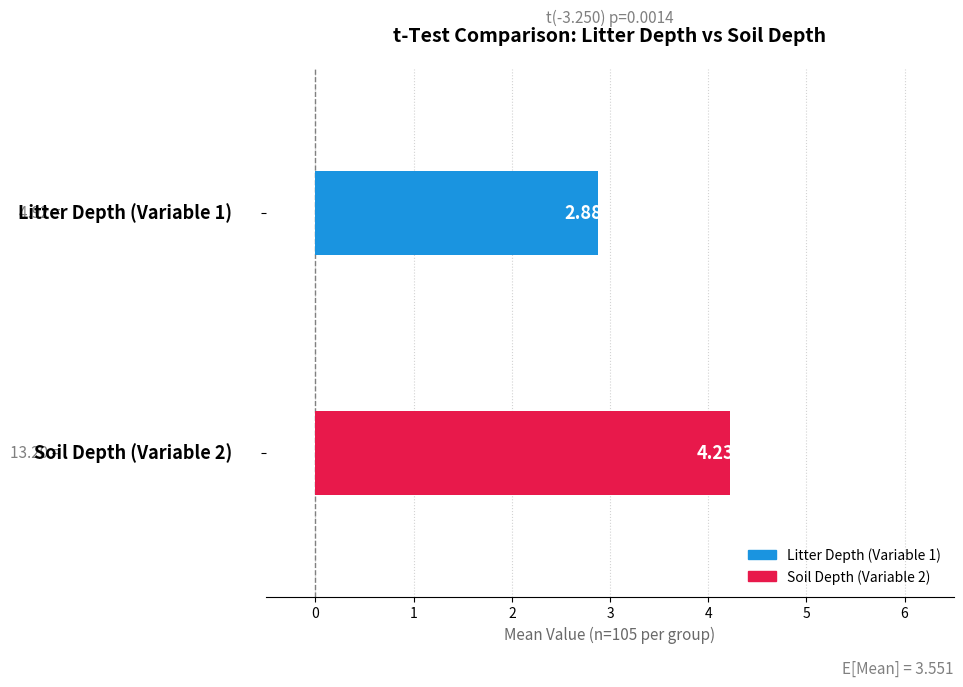

What is the average value?

3.6